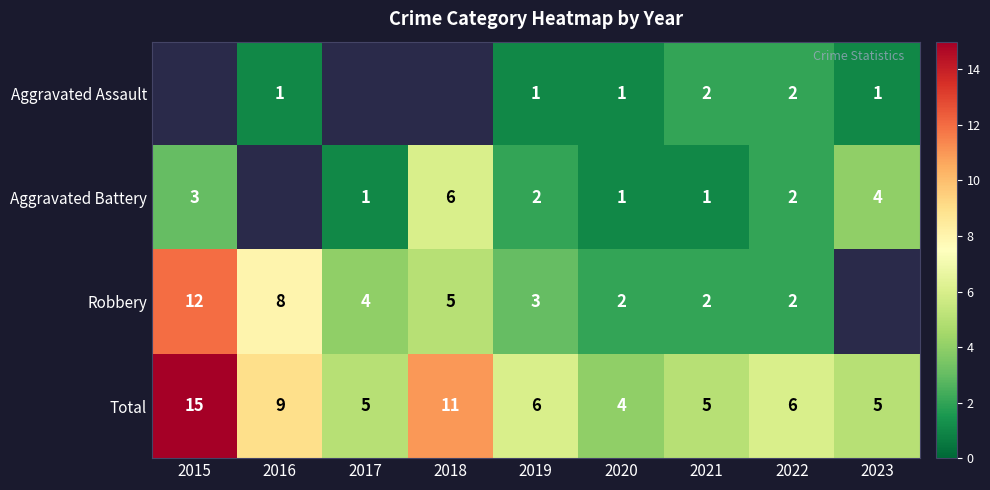

How many series are shown in this chart?

4